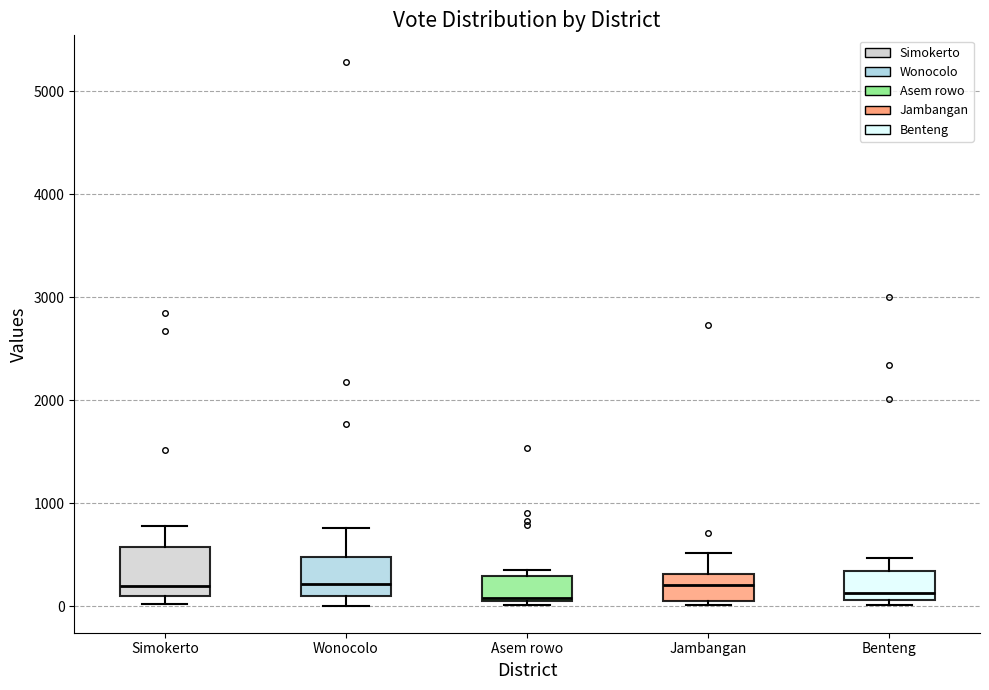

Reading left to right, read every box against the y-axis: the position of its median line, the range the box covers, and the ends of its whiskers. The values are not printed on the chart, so give them approximately, as read against the axis.

Simokerto: median 200, box 100 to 600, whiskers 0 to 800
Wonocolo: median 200, box 100 to 500, whiskers 0 to 800
Asem rowo: median 100, box 0 to 300, whiskers 0 (just below the box's lower edge) to 400
Jambangan: median 200, box 0 to 300, whiskers 0 (just below the box's lower edge) to 500
Benteng: median 100 (just above the box's lower edge), box 100 to 300, whiskers 0 to 500